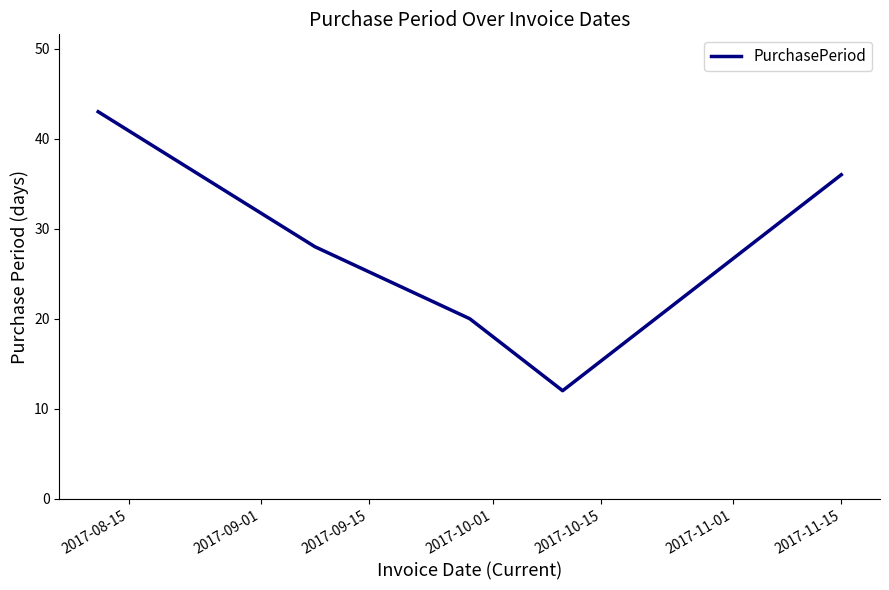

What is the smallest value displayed?

12